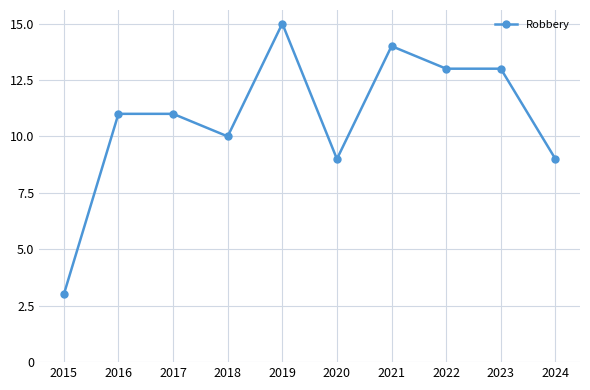

What is the value of the 7th point from the left?

14